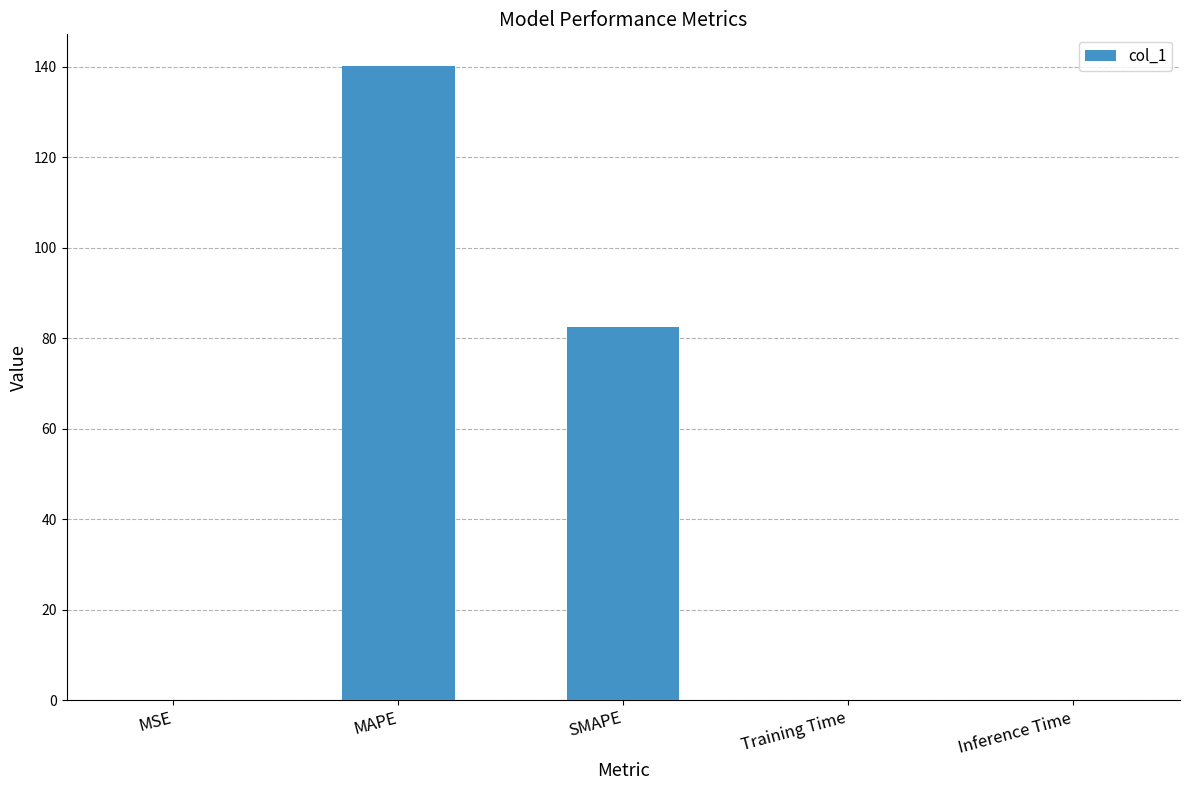

How many distinct data groups are displayed?

1